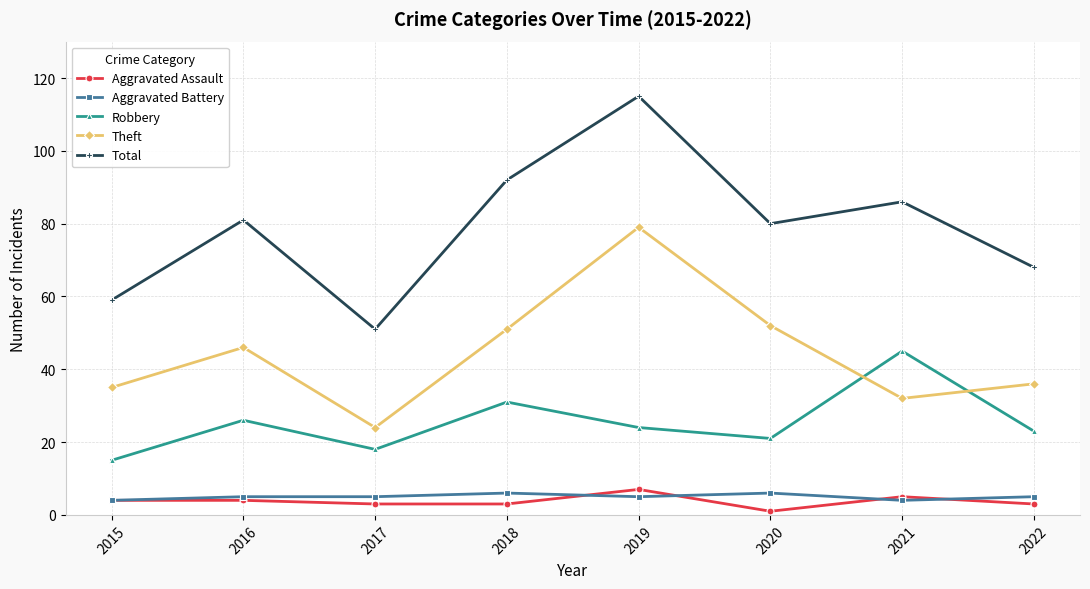

The value of Robbery at 2020 is 21. True or false?

True